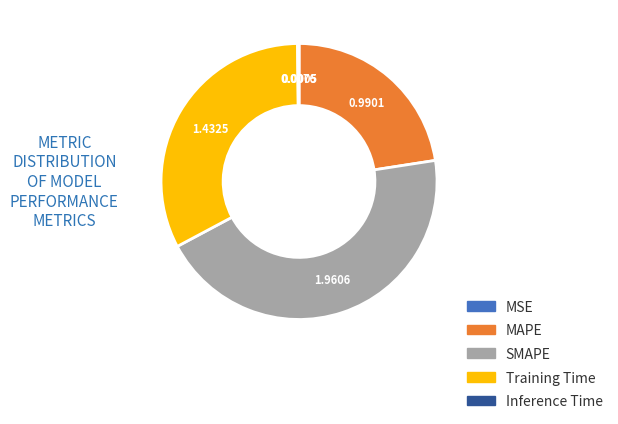

Which slice is the largest?

SMAPE